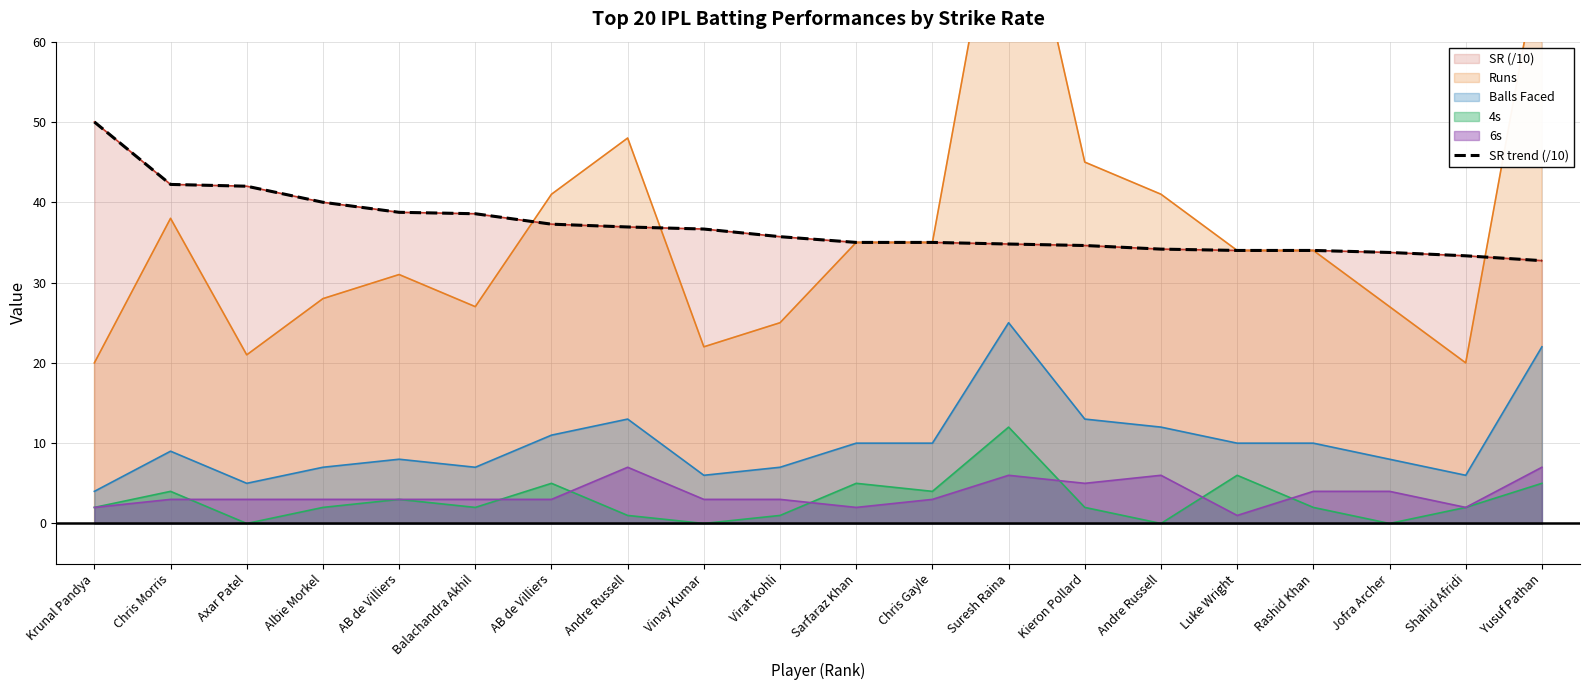

True or false: the data has more than 1 interior local peaks.

False